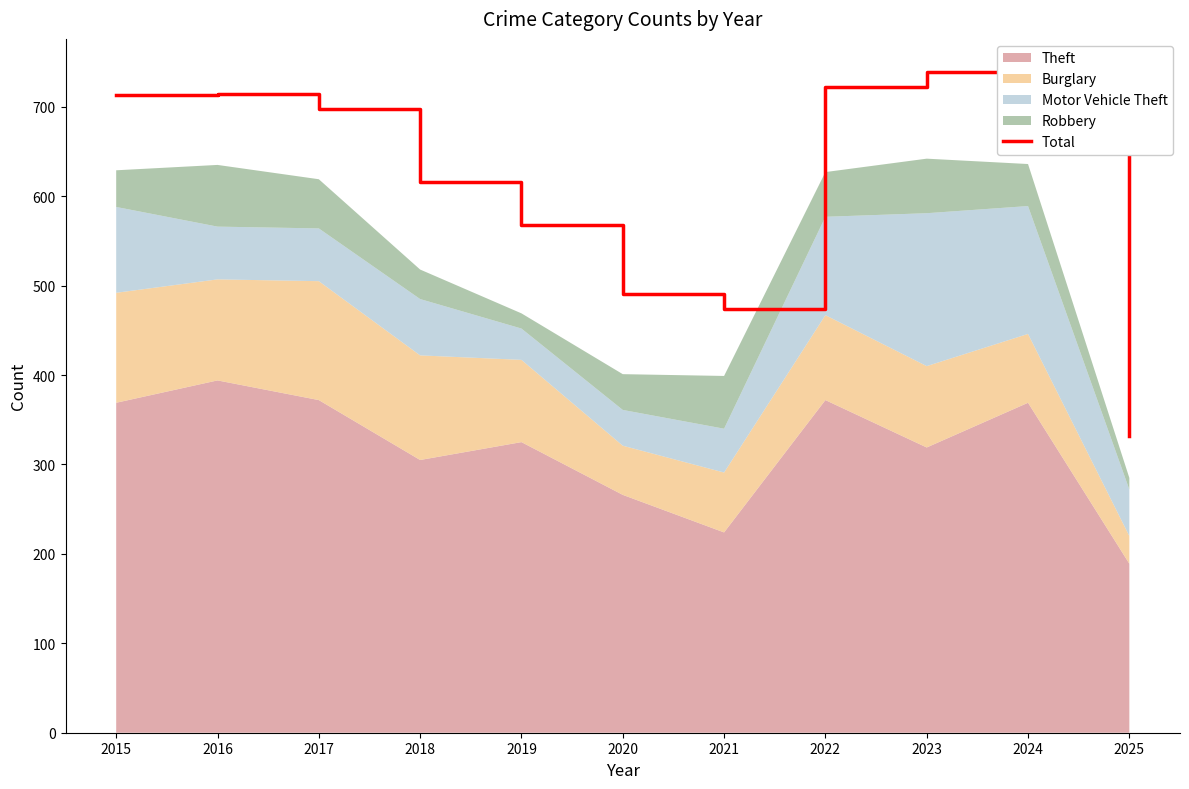

What is the maximum value shown in the chart?

739